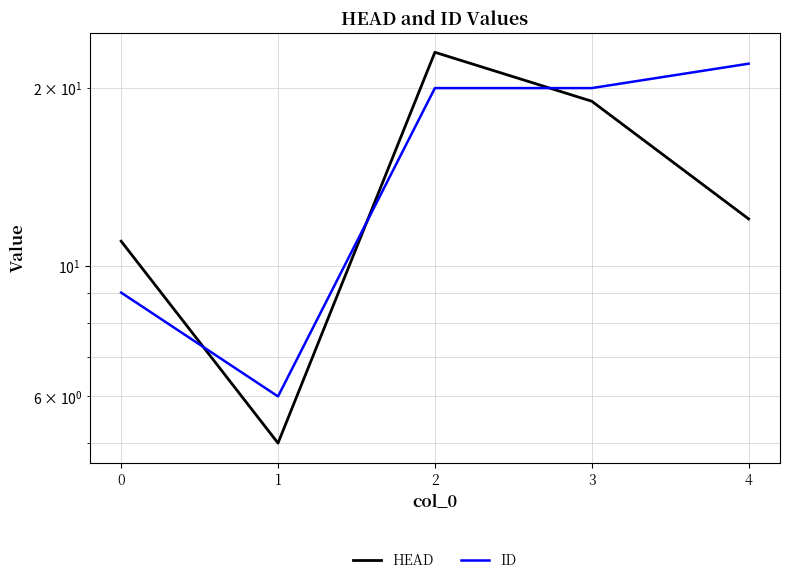

What is the average value of the ID series?

15